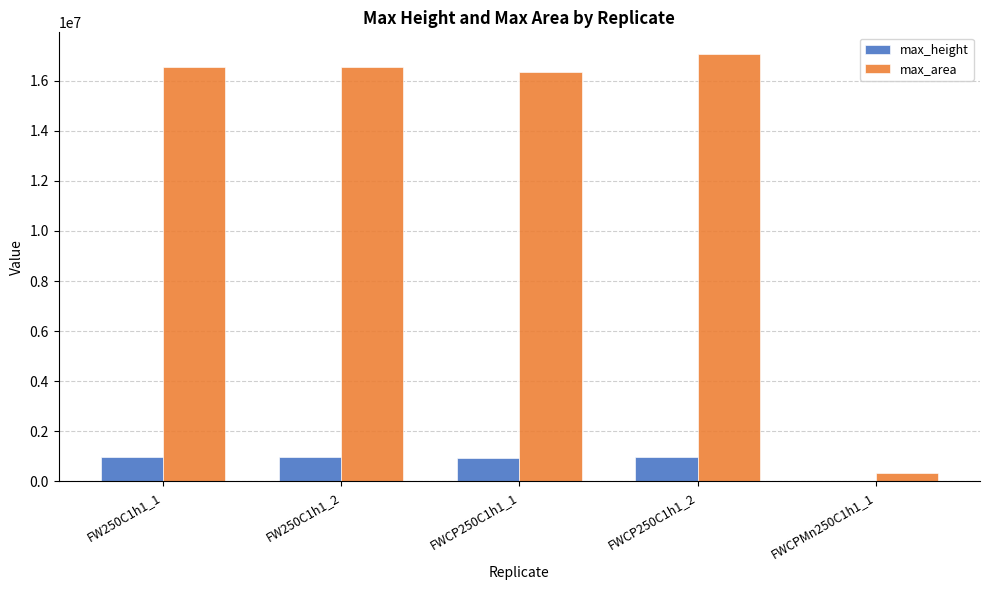

True or false: max_height has a value of 978929 at FWCP250C1h1_2.

True